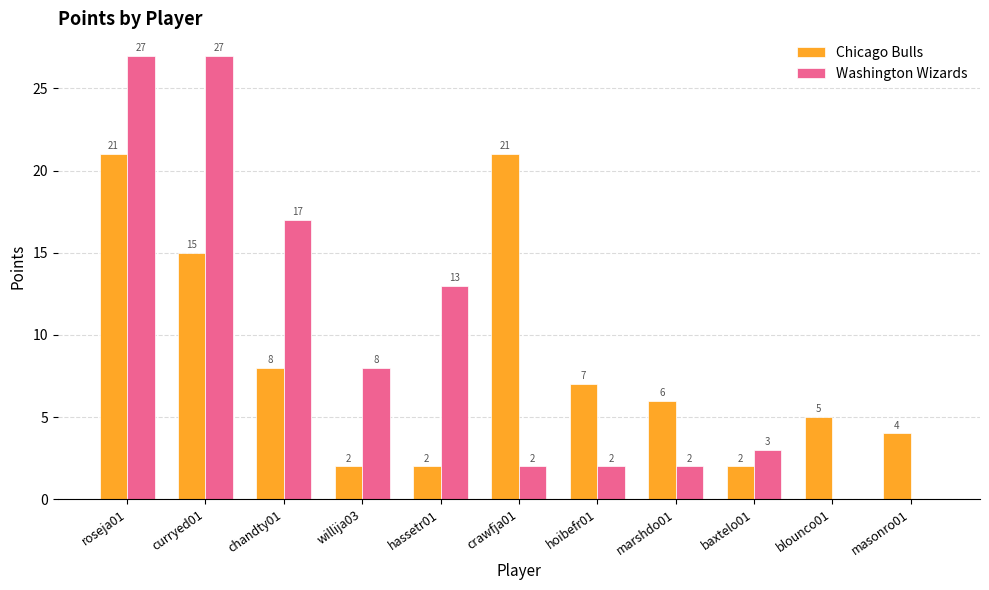

Which series has the largest total across all categories?

Washington Wizards